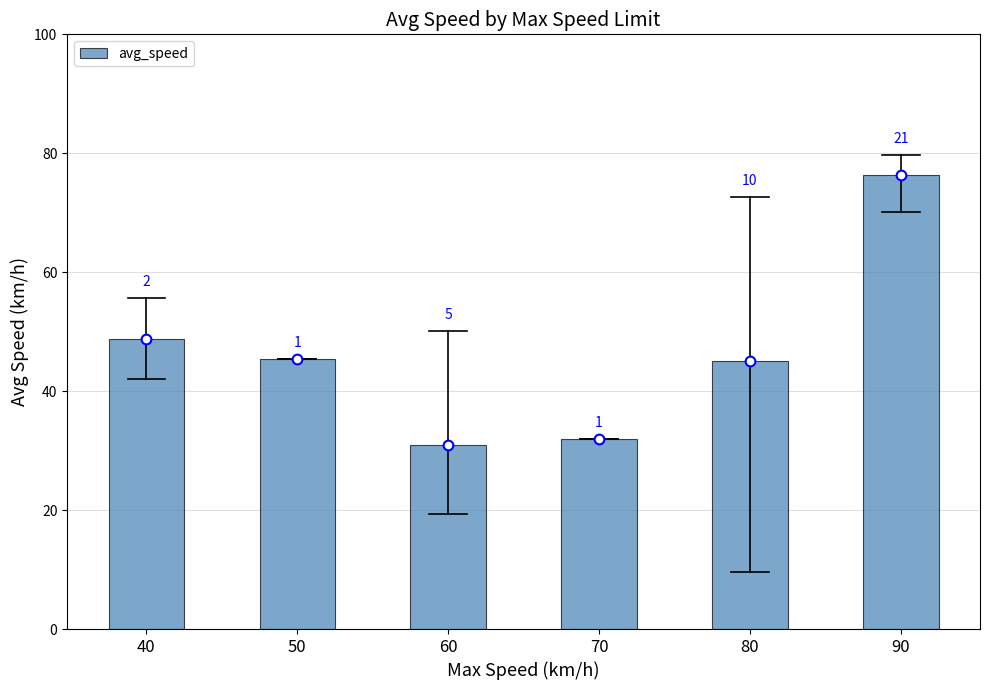

Reading left to right, transcribe all the data shown in this chart.

40=48.8	50=45.5	60=30.9	70=31.9	80=45.1	90=76.3